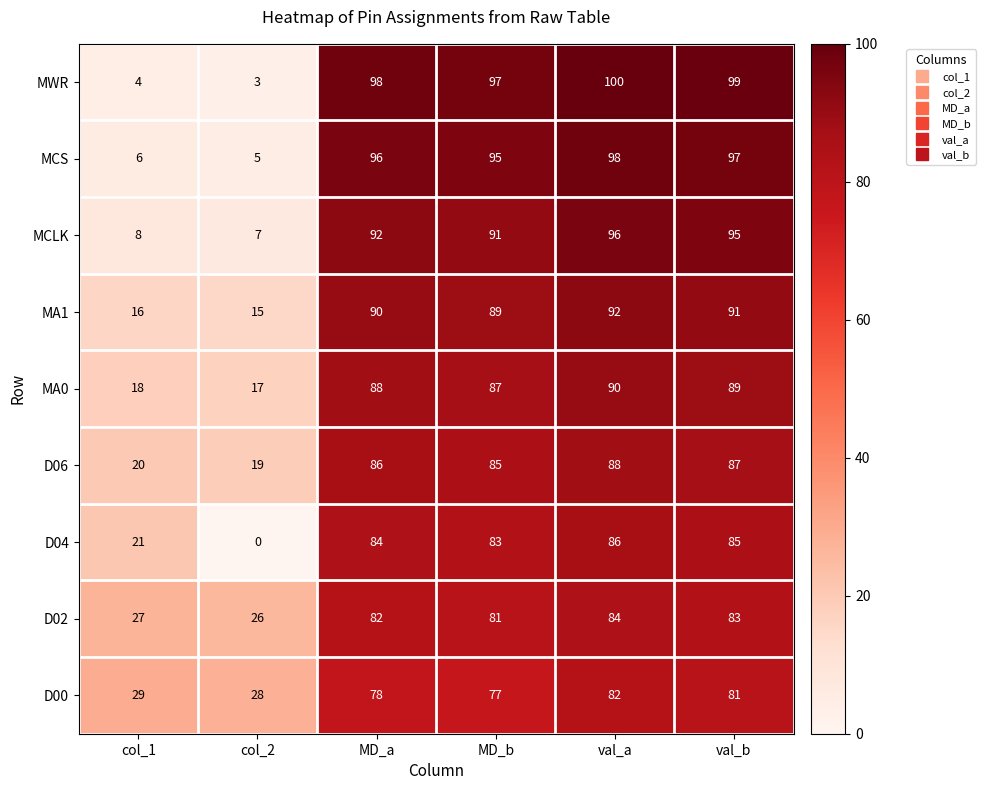

Between col_2 and MD_b, which series saw the biggest shift?

MWR